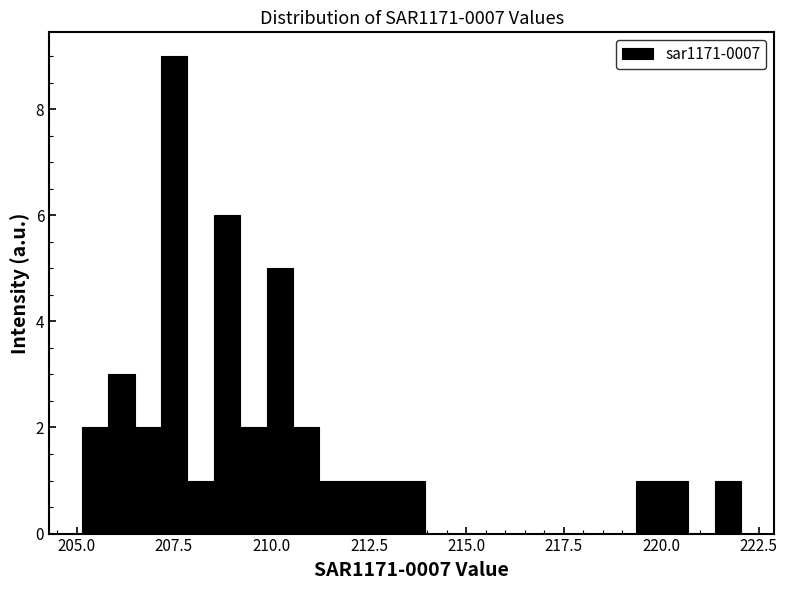

Read against the x-axis, roughly where is the centre of the tallest bar?

207.5